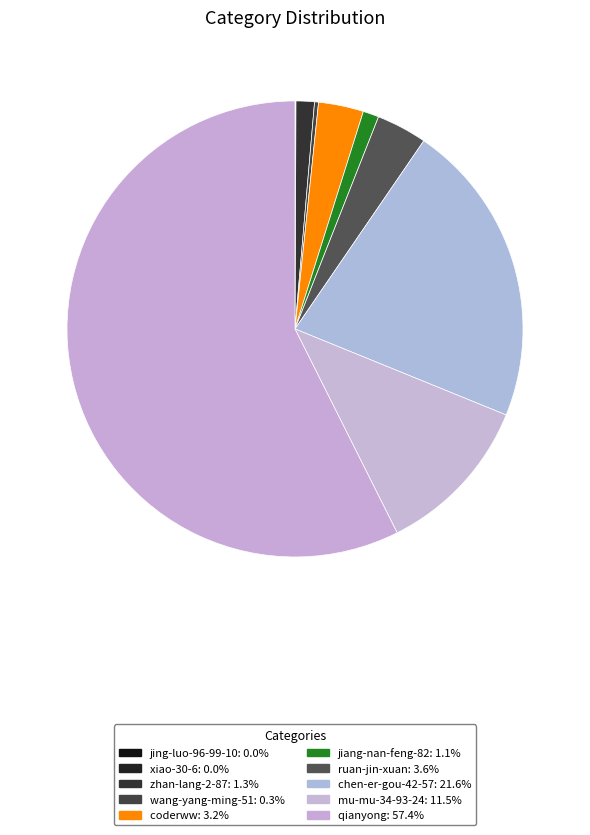

Does any single category account for the majority?

Yes